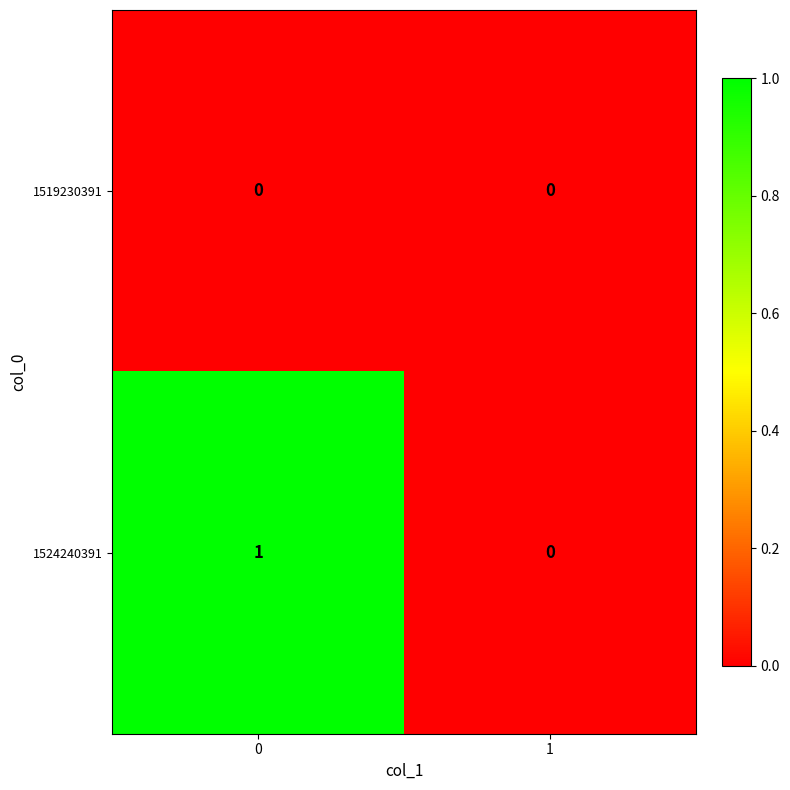

Which series has the largest total across all categories?

1524240391